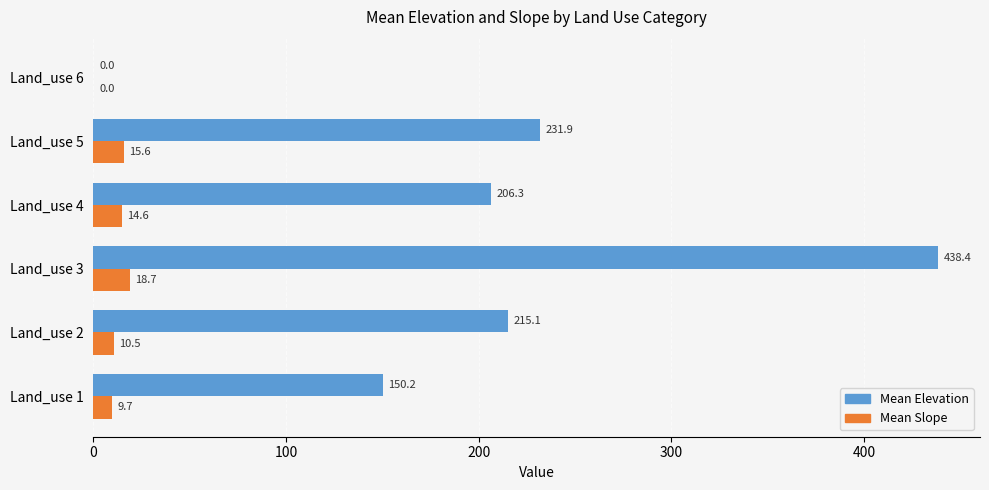

What is the highest value of the Mean Elevation series?

438.4